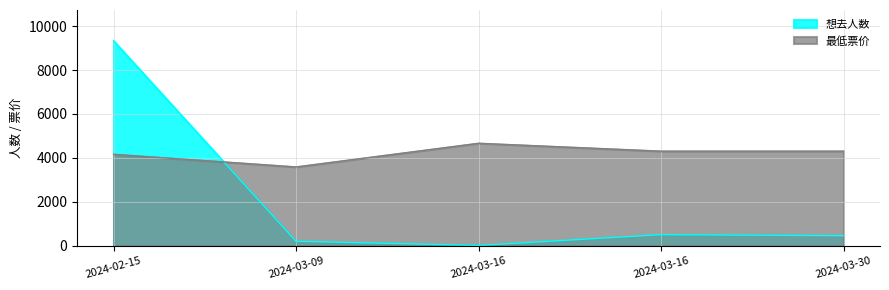

Which series has the widest spread of values?

想去人数